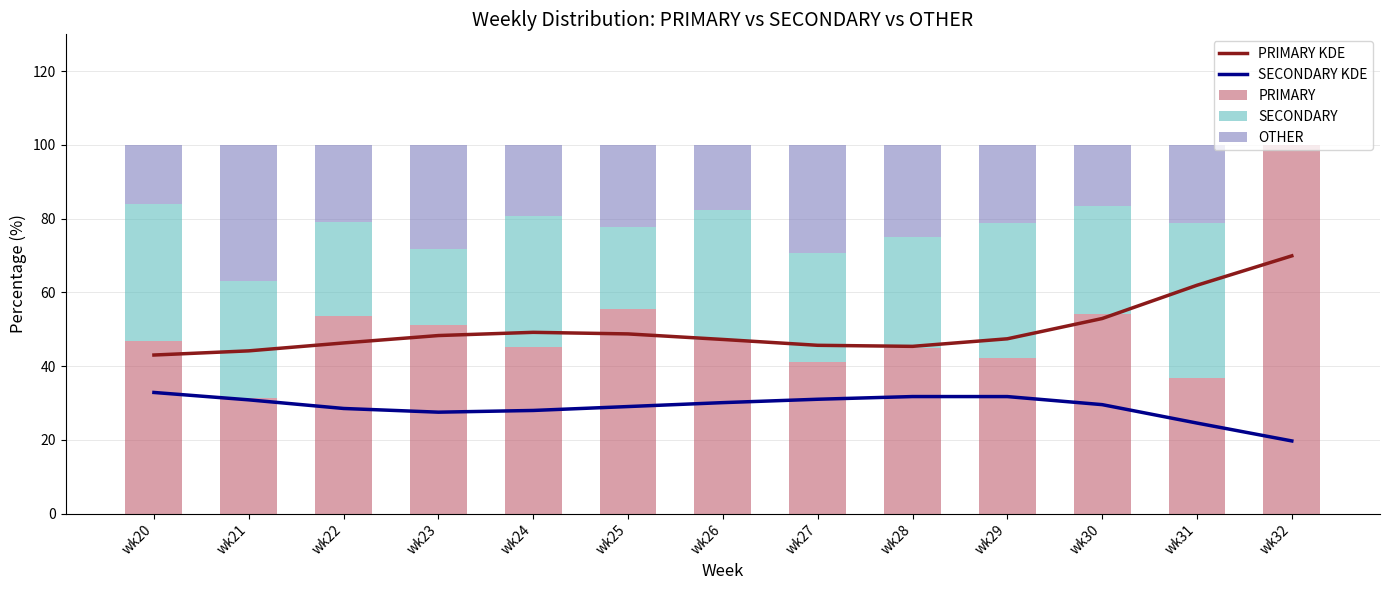

What is the average value of the PRIMARY KDE series?

50.0